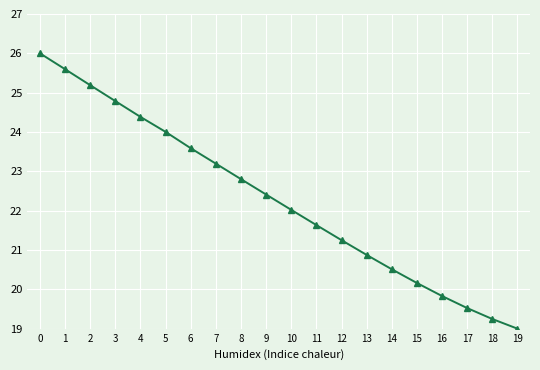

What is the value of the 5th point from the left?

24.4